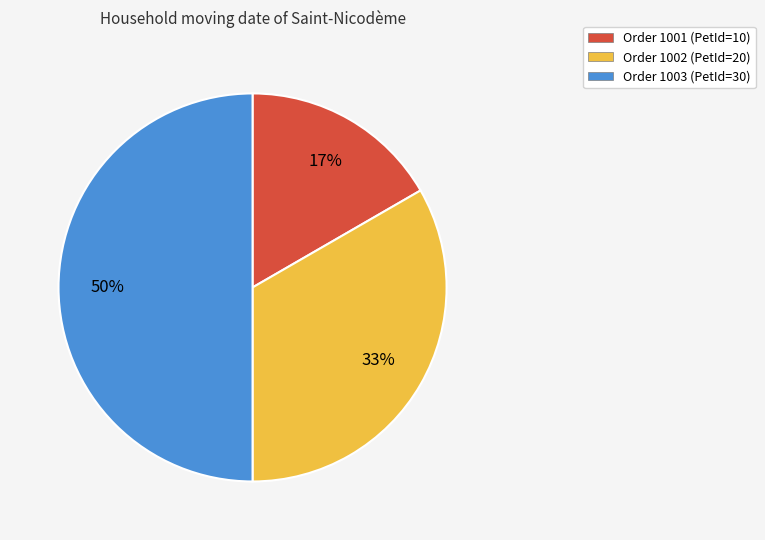

Is it true that Order 1002 (PetId=20) is 43% of the pie?

False